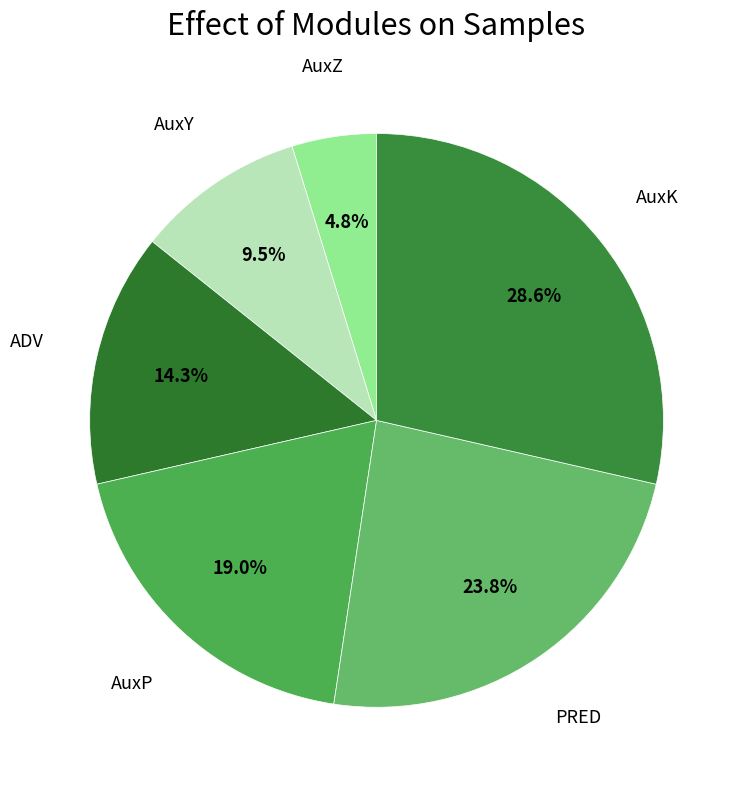

To the nearest percent, what is the average slice percentage?

17%